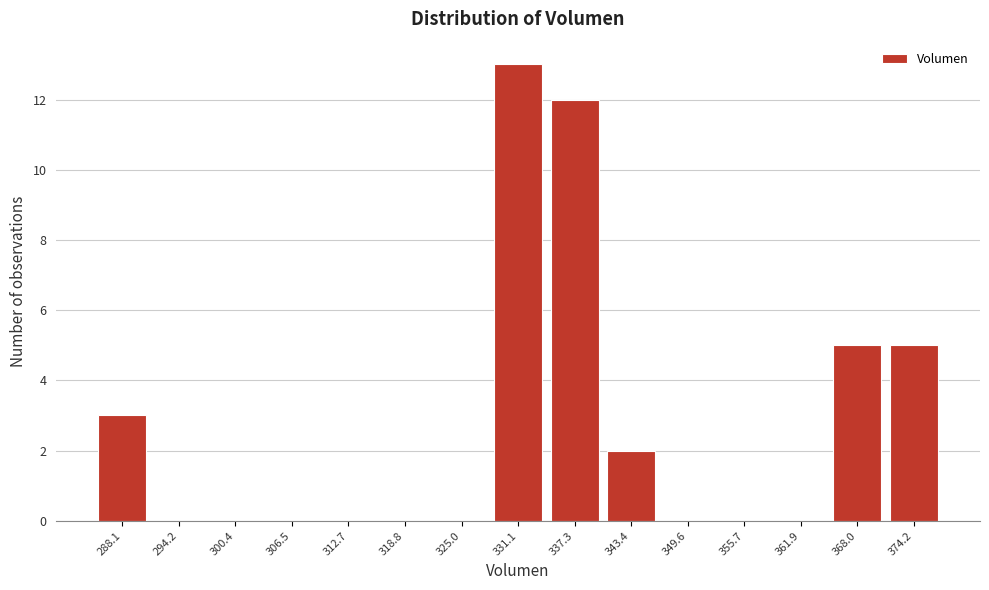

Reading right to left, extract all data points from this chart.

374.2=5	368.0=5	361.9=0	355.7=0	349.6=0	343.4=2	337.3=12	331.1=13	325.0=0	318.8=0	312.7=0	306.5=0	300.4=0	294.2=0	288.1=3